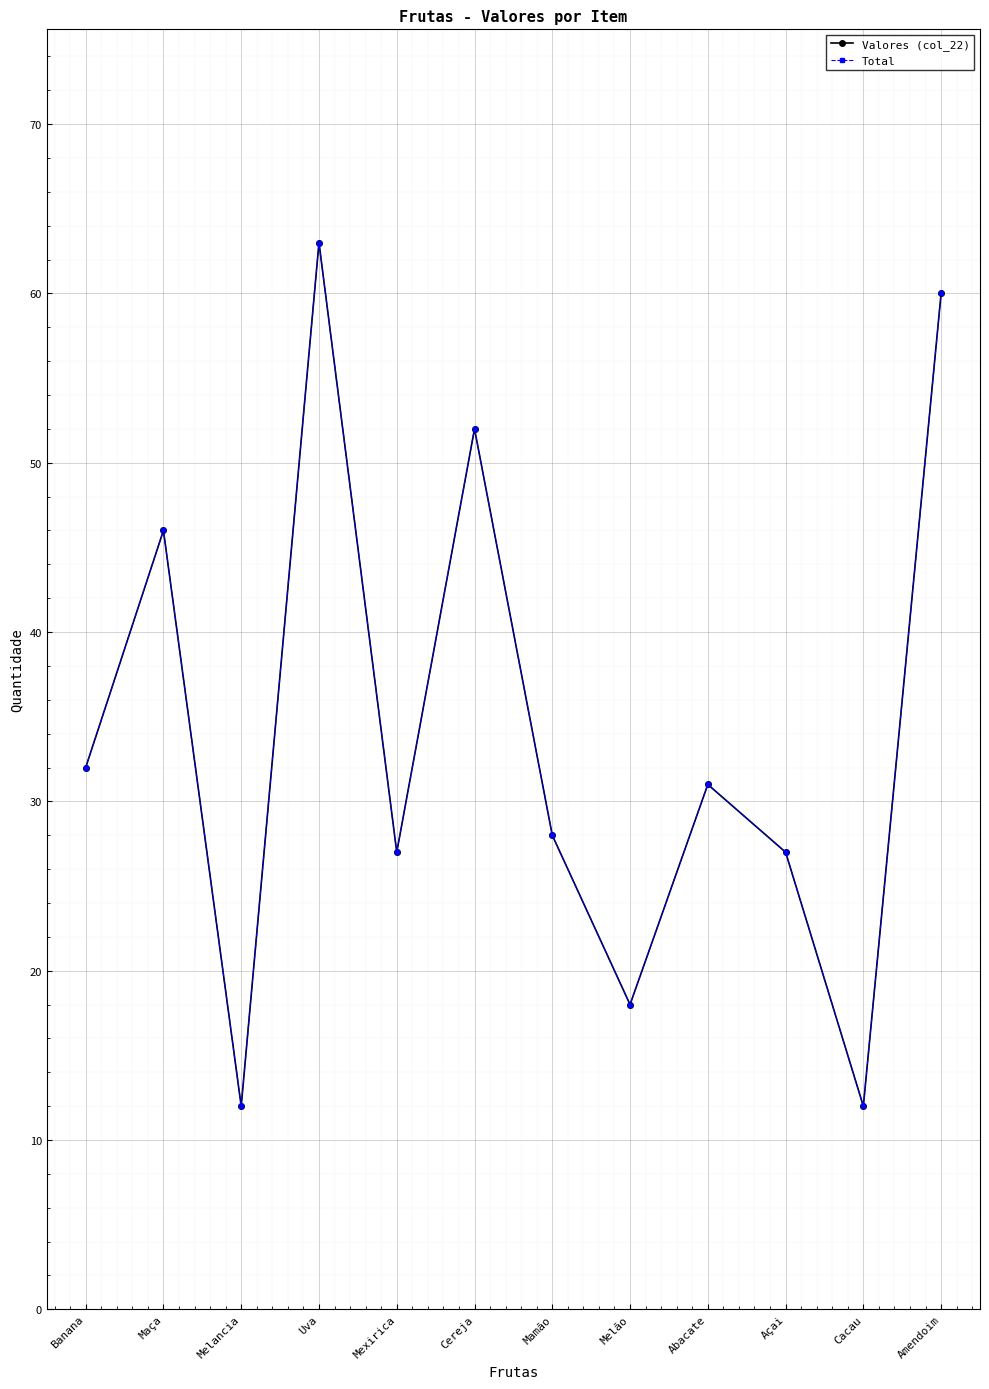

What is the label of the 1st point from the left?

Banana